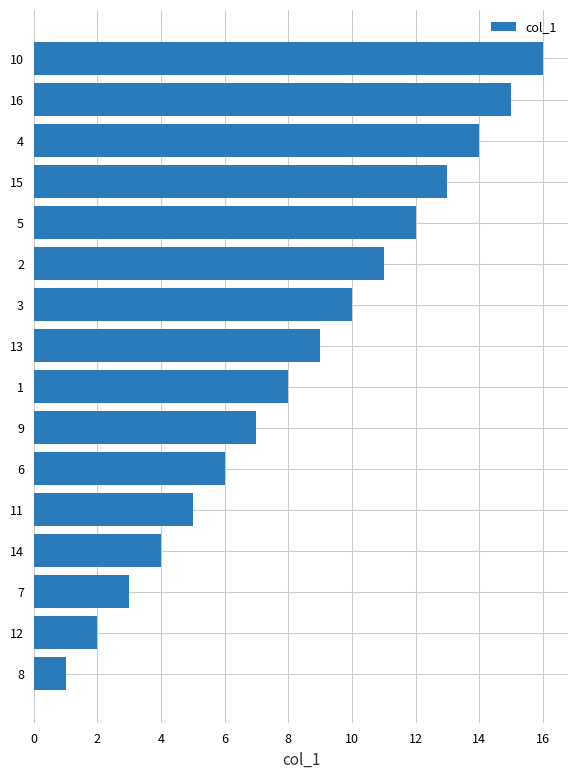

Does the chart contain stacked bars?

No